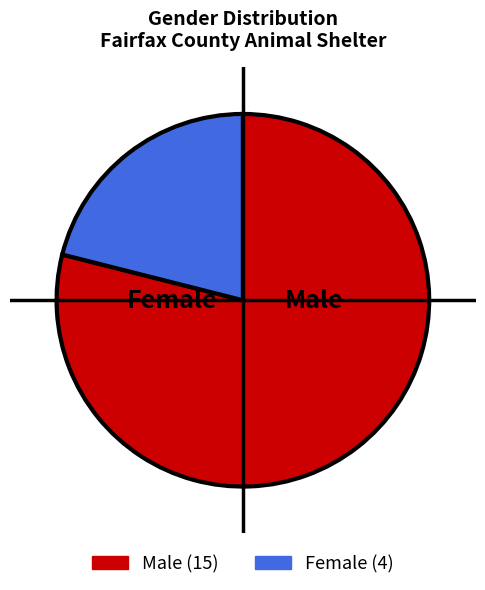

To the nearest percent, what portion does Female represent?

21%